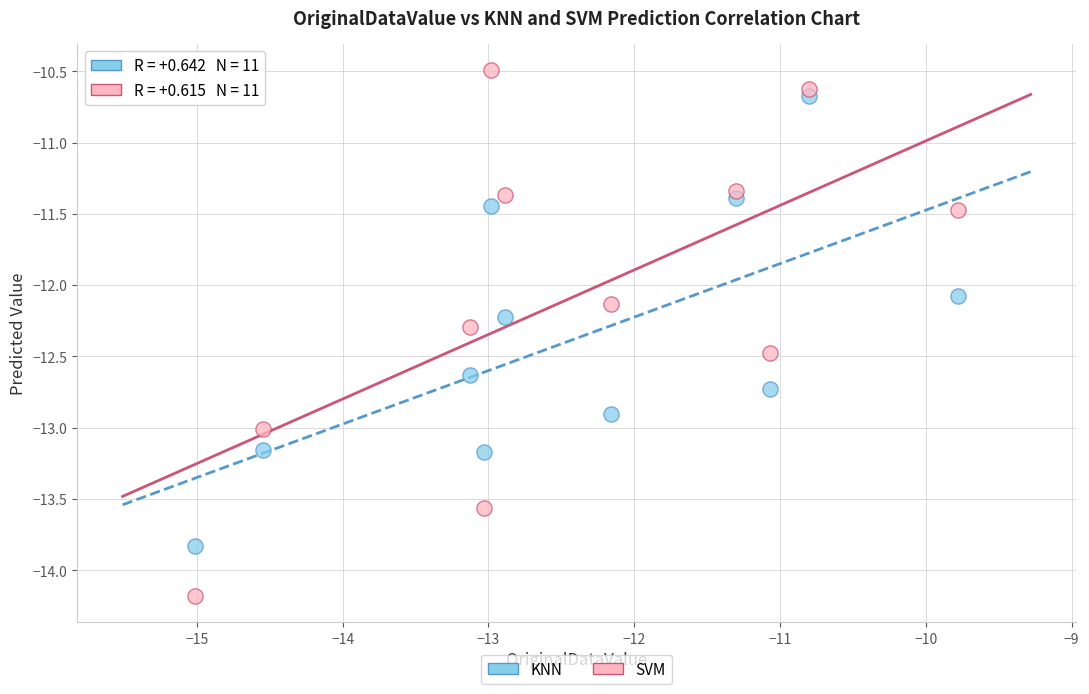

Which series contains the lowest Y value?

SVM